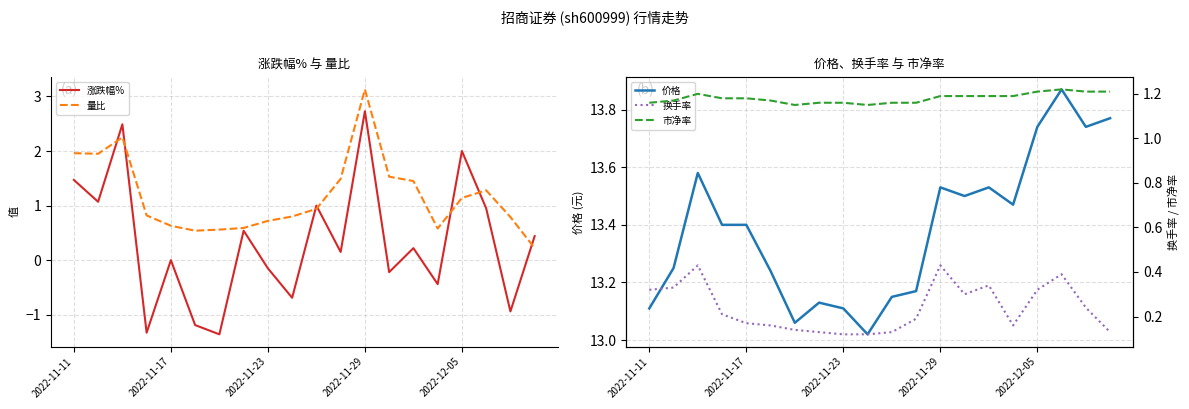

What is the difference between the highest and lowest values at 15?

13.9